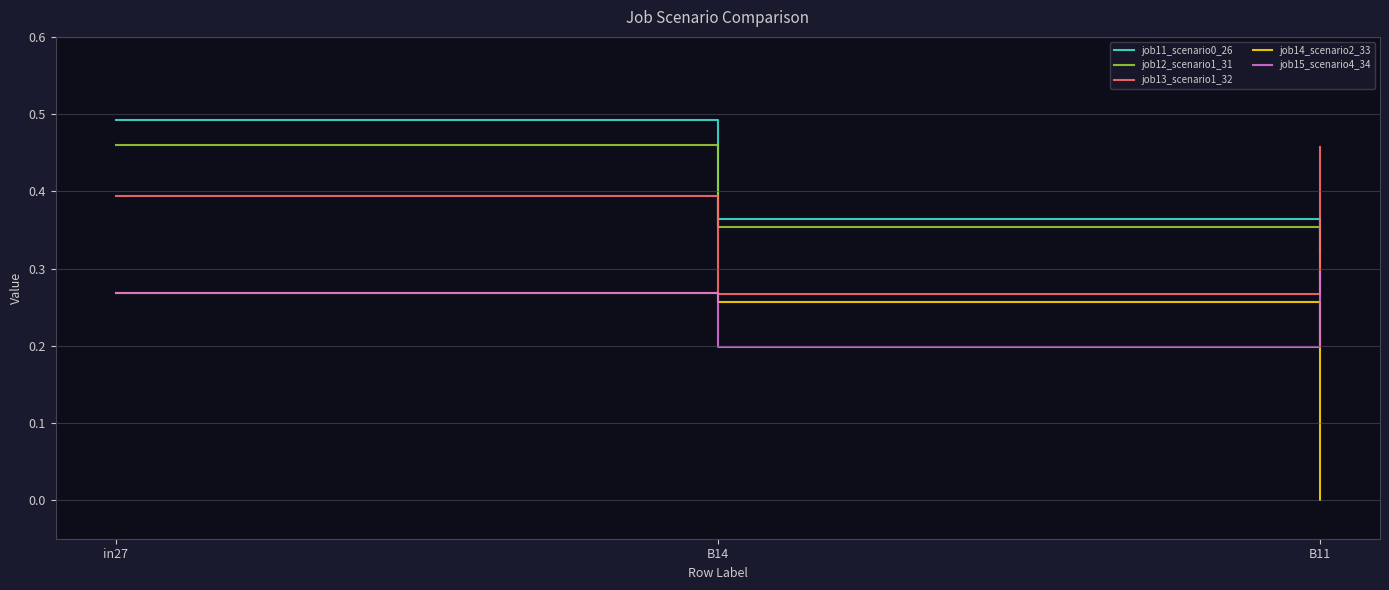

What position from the right is B11?

1